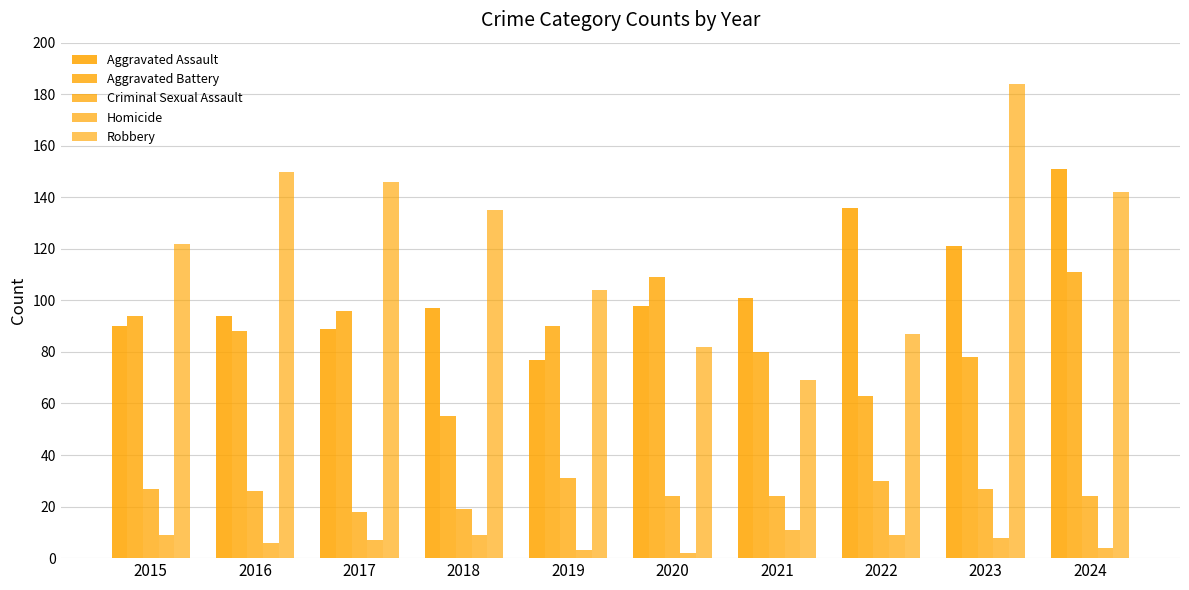

True or false: Homicide has a value of 4 at 2017.

False